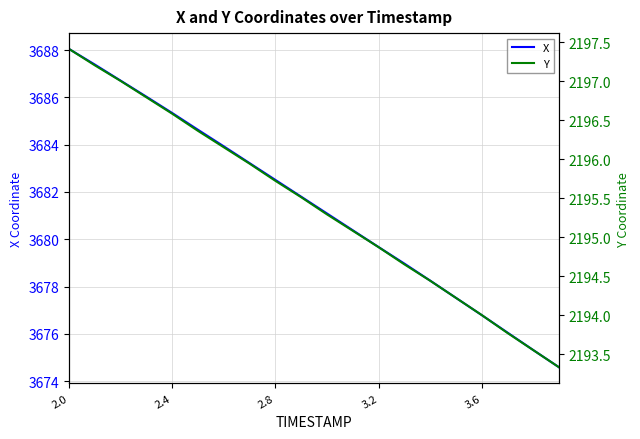

Rank the series by their maximum value, from lowest to highest.

Y, X